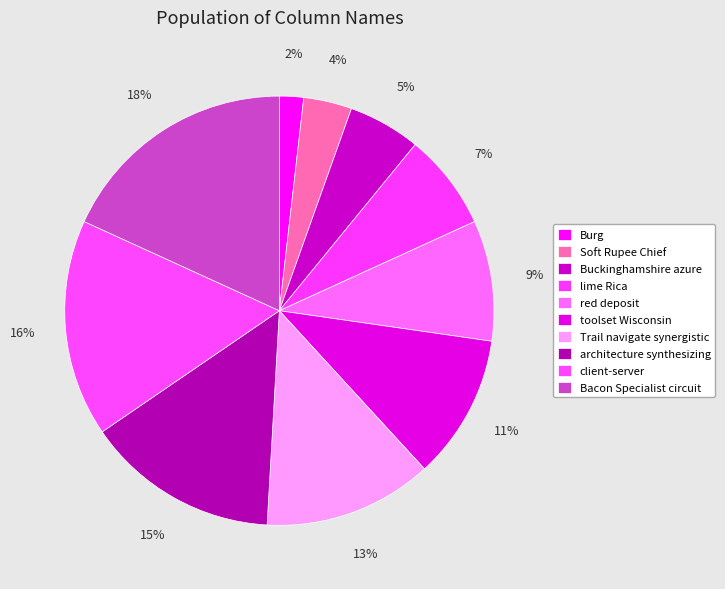

What is the ratio of the value at Buckinghamshire azure to the value at red deposit?

0.6